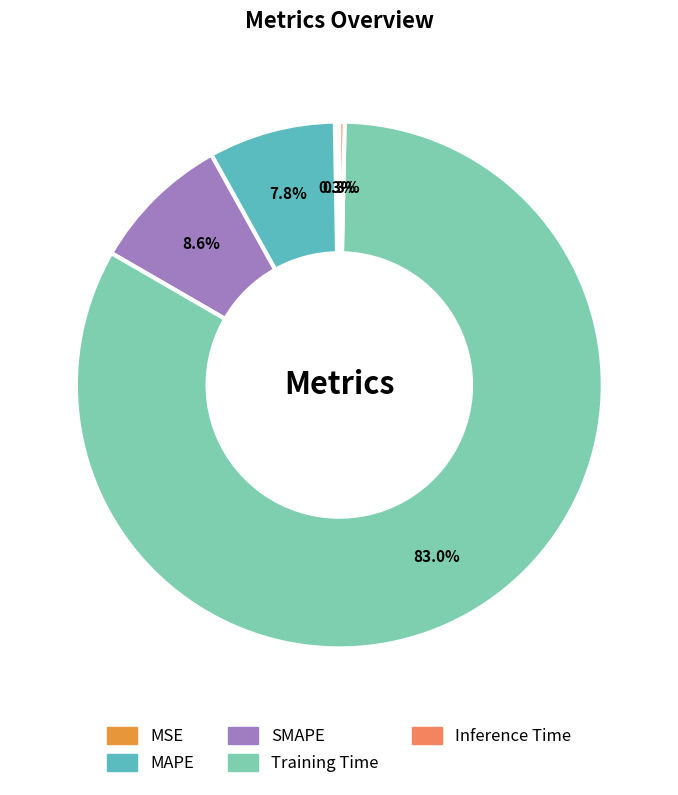

To the nearest percent, what is the average slice percentage?

20%